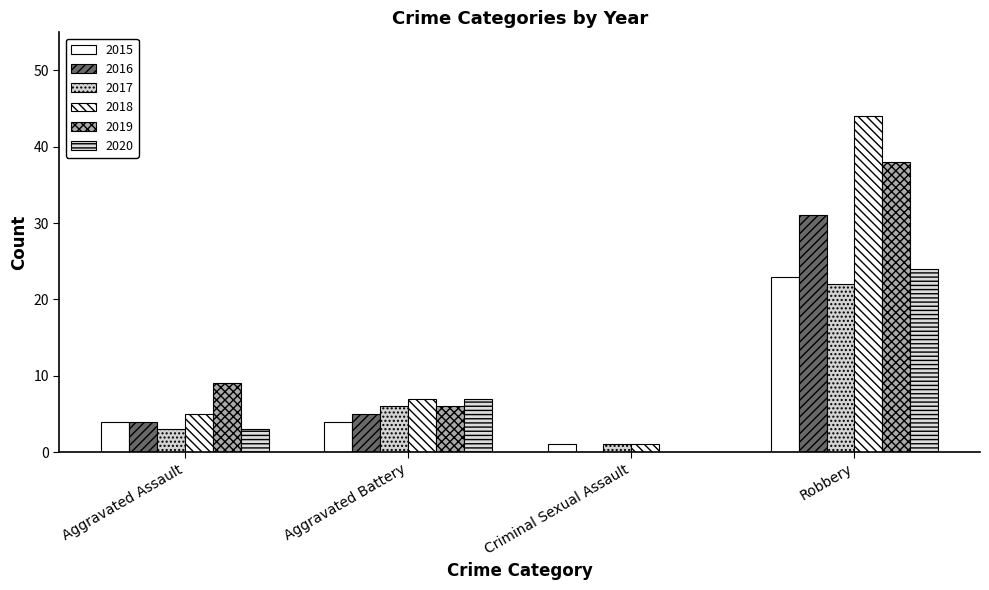

How many categories are shown in the chart?

4